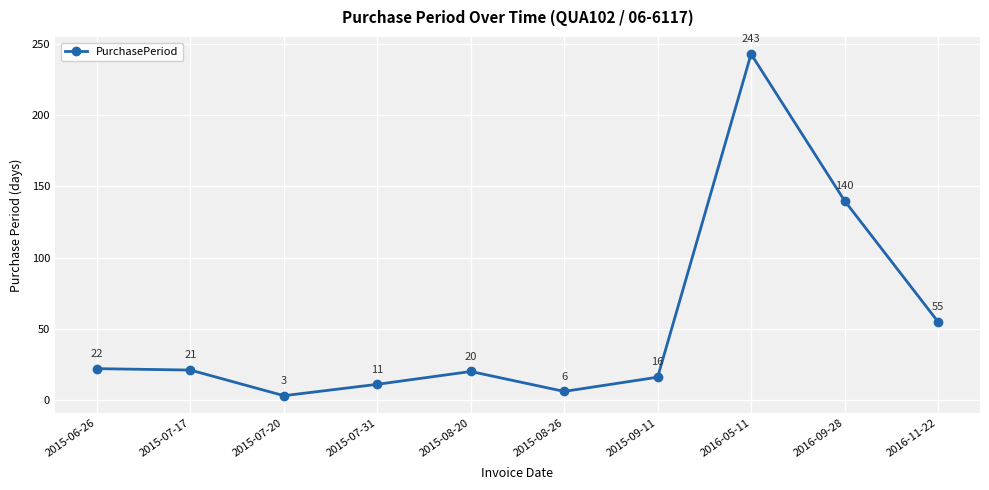

True or false: the data shows 11 at 2015-07-31.

True